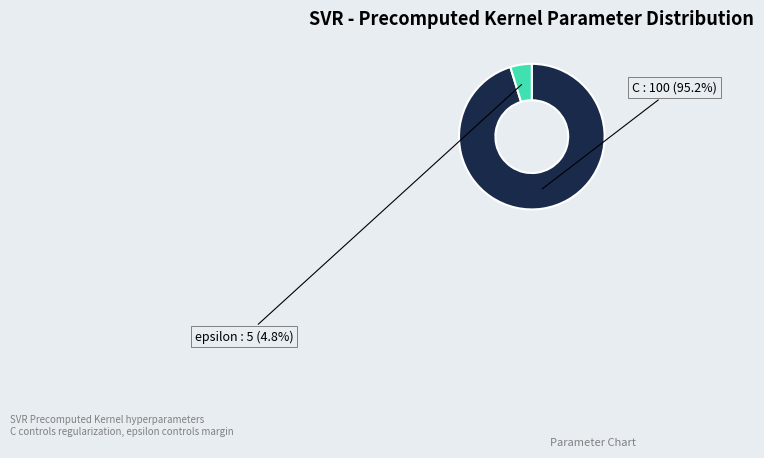

Combined, what portion of the pie is epsilon and C?

100.0%